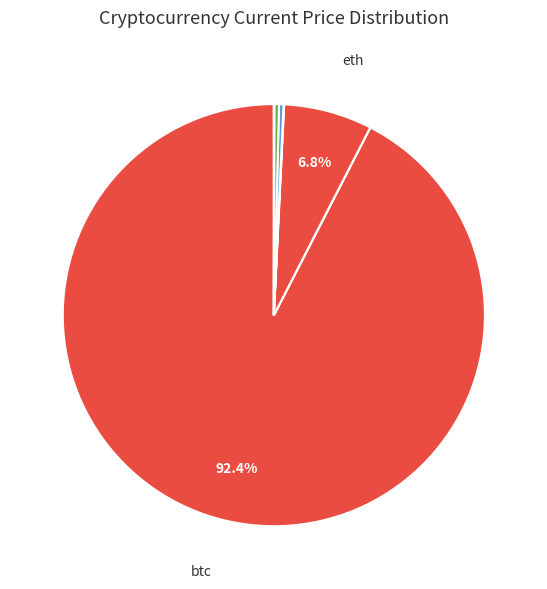

Which category has the smallest portion of the pie?

doge